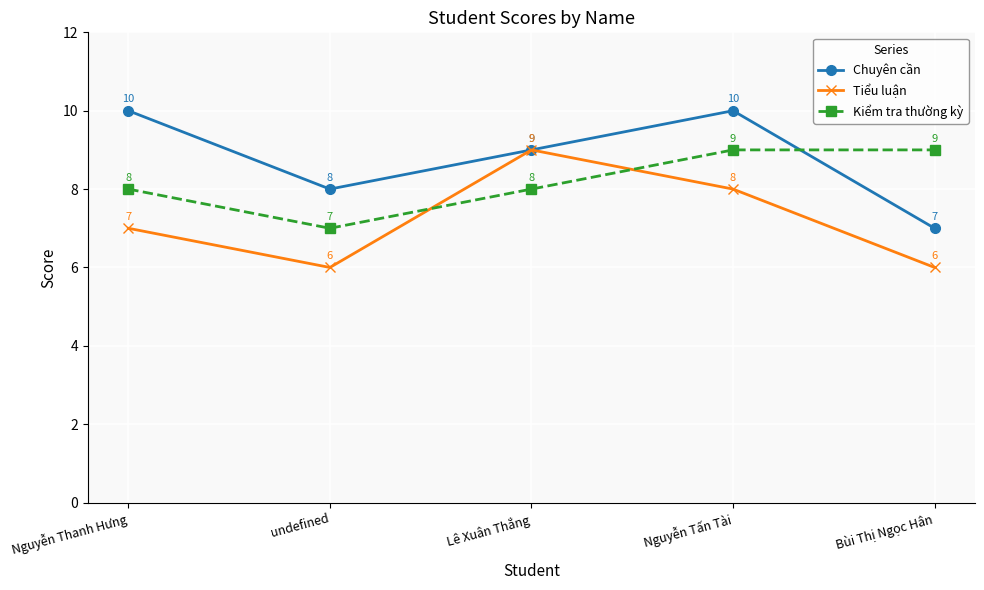

What is the sum of all Kiểm tra thường kỳ values?

41